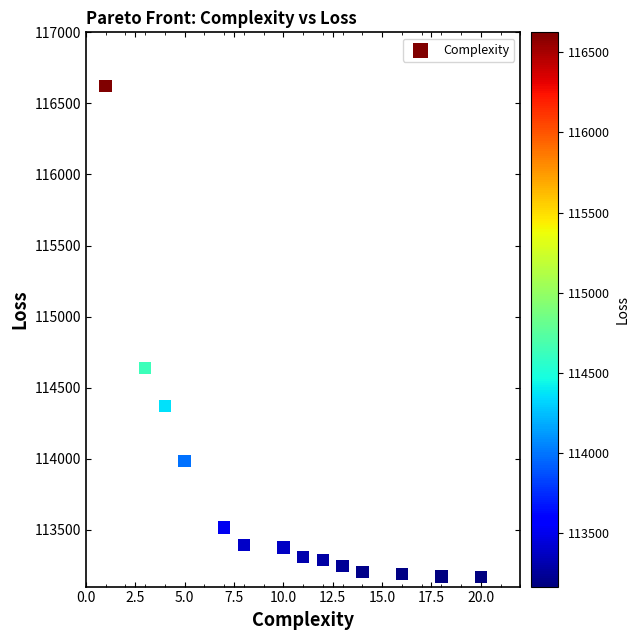

What is the range of X values (max minus min)?

19.0